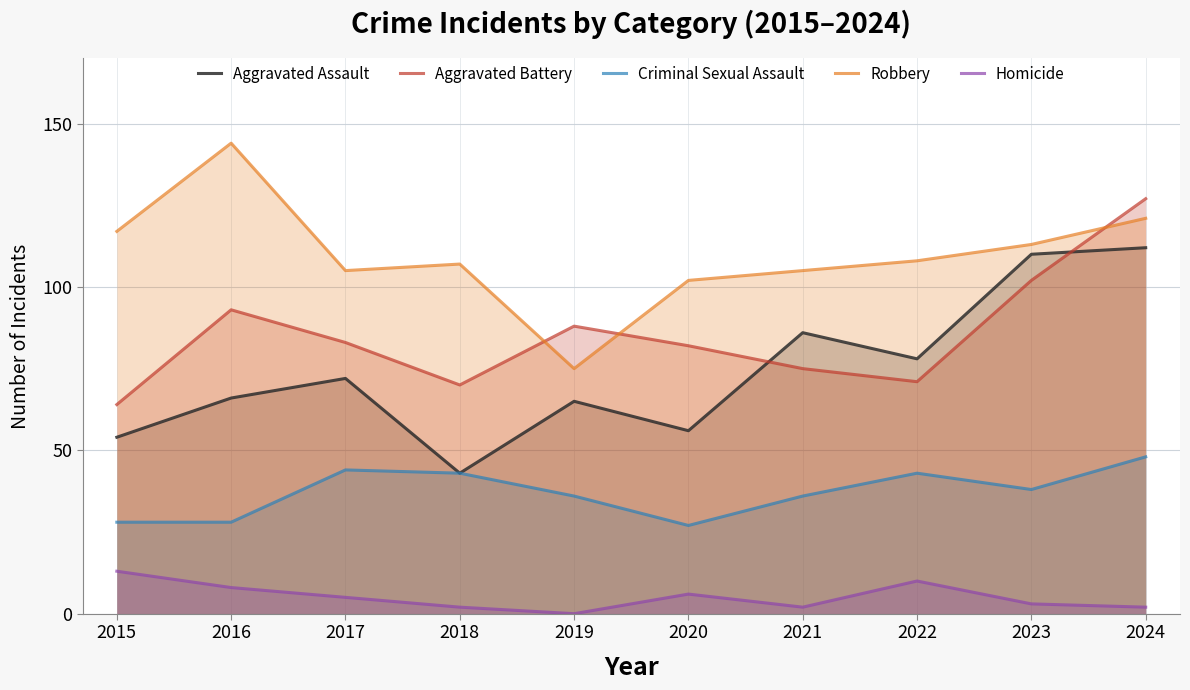

How many values in the Homicide series exceed 5?

4